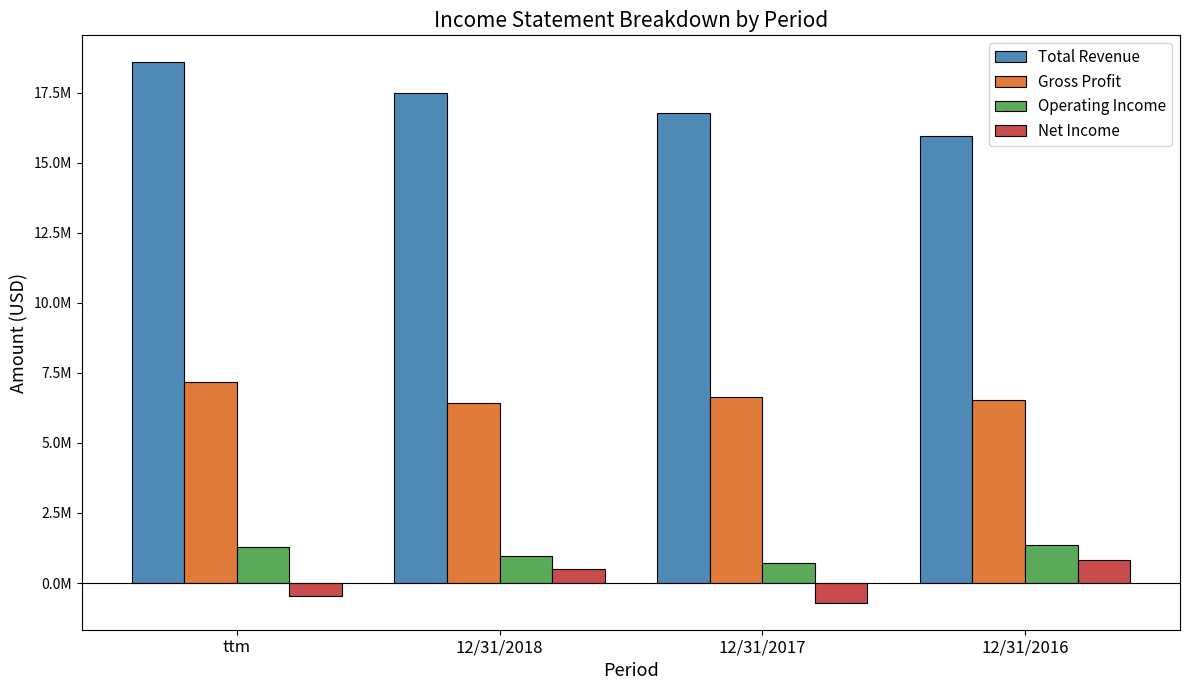

Does the chart contain any negative values?

Yes